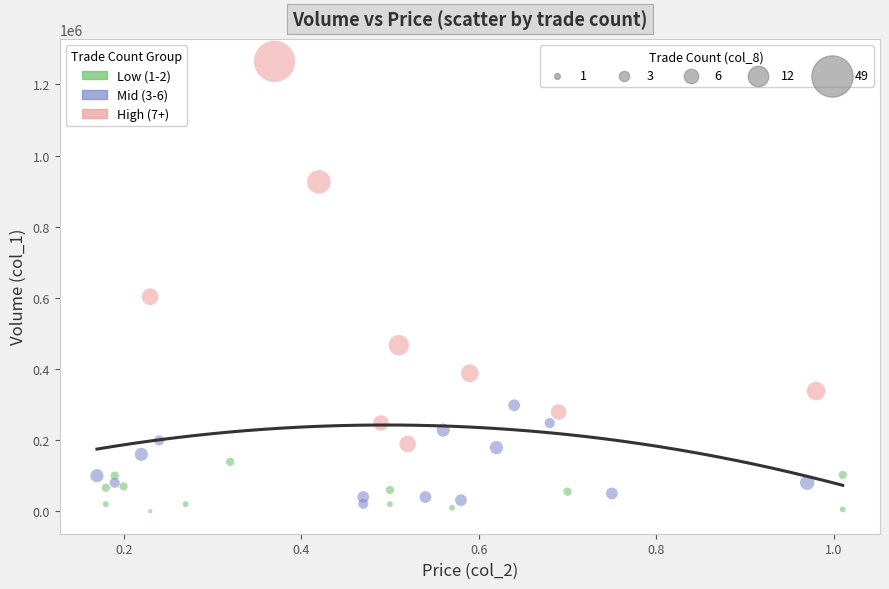

Which series reaches the maximum Y coordinate?

High (7+)